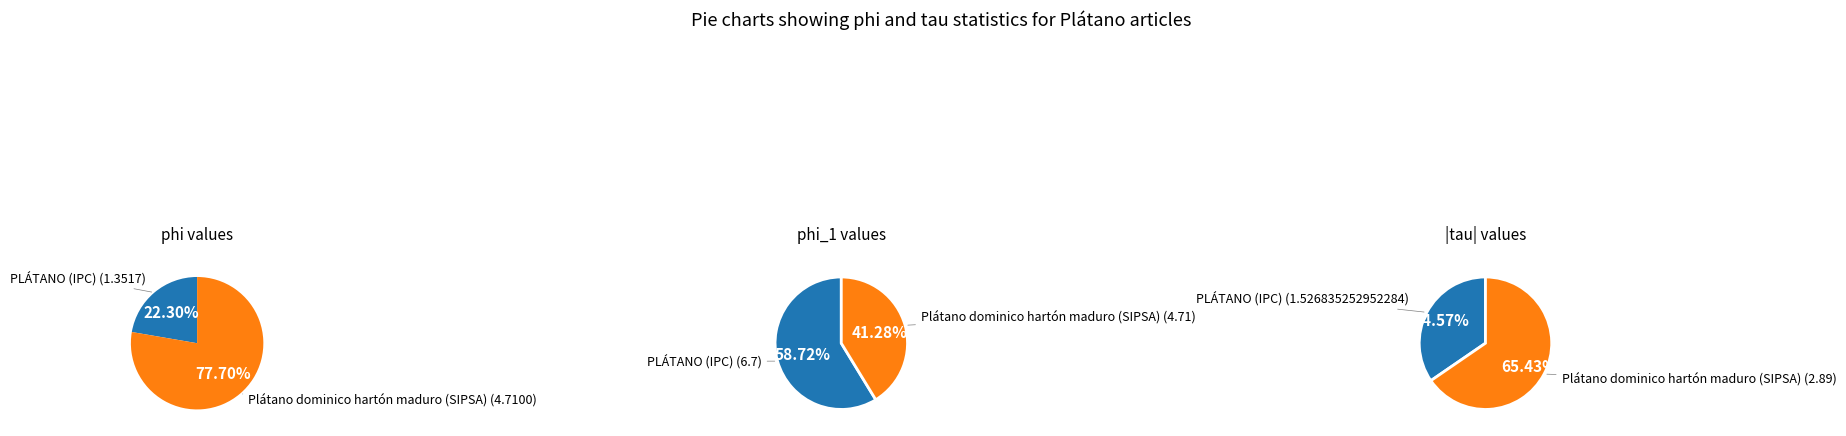

Does any single category account for the majority?

Yes